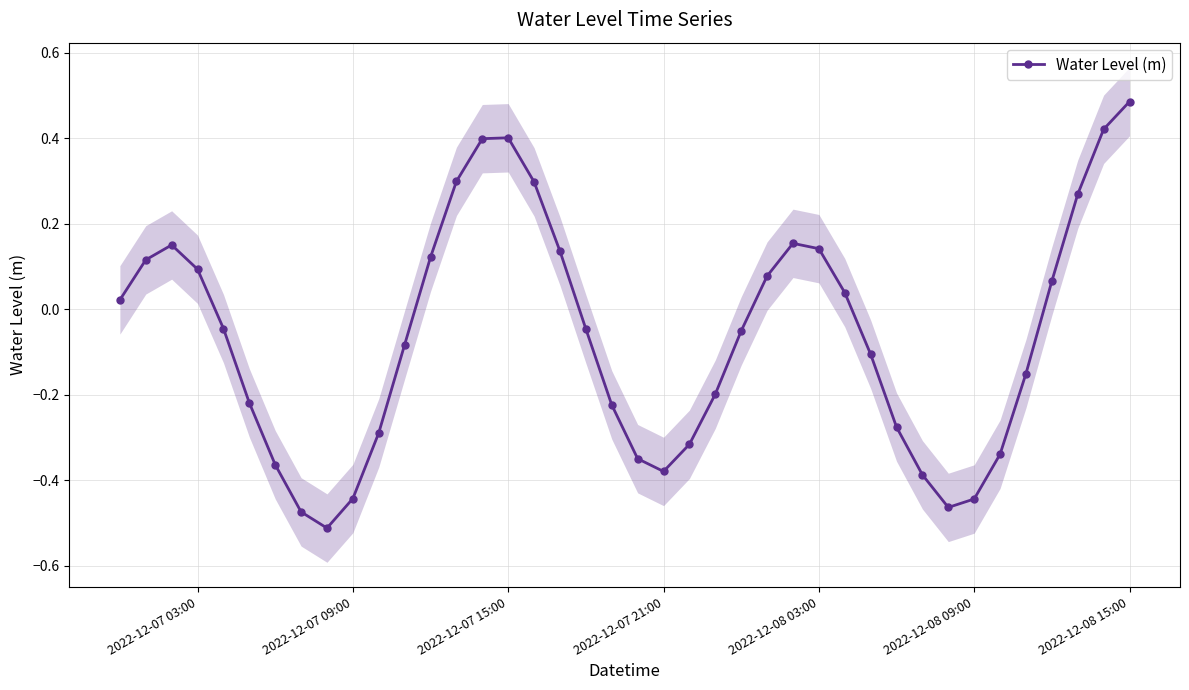

How many interior local peaks does the Water Level (m) series have?

3